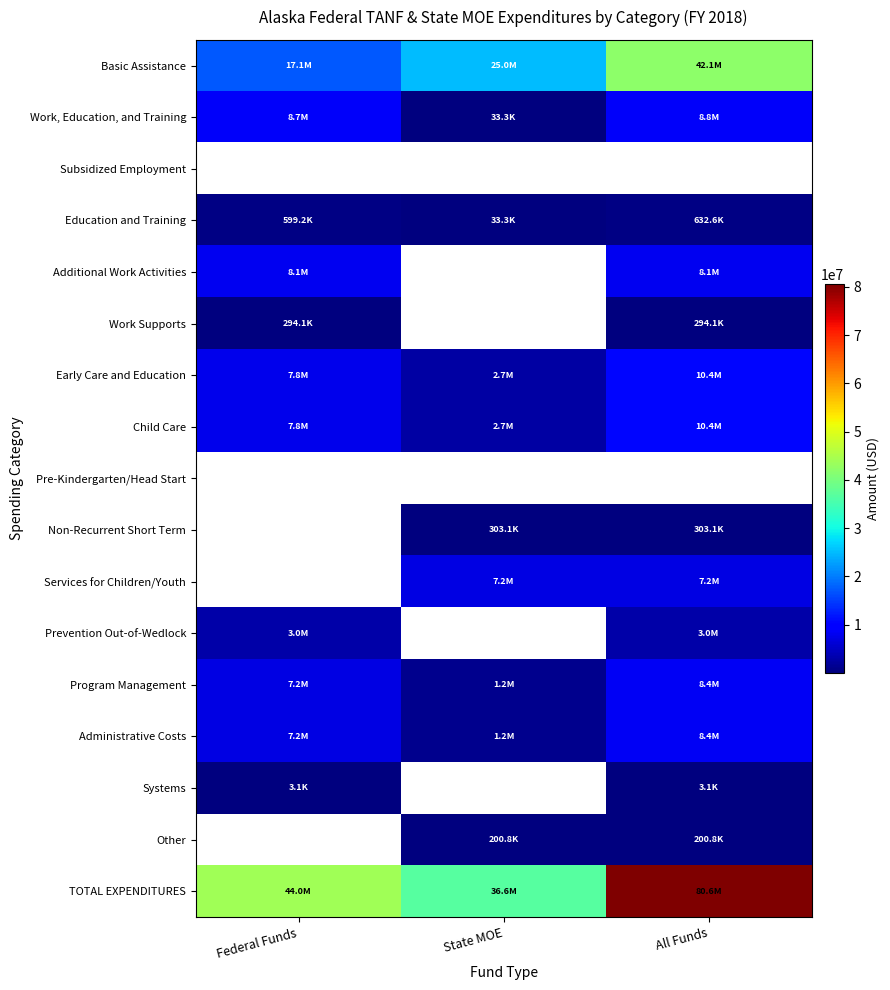

True or false: Education and Training has a value of 52783.6 at State MOE.

False